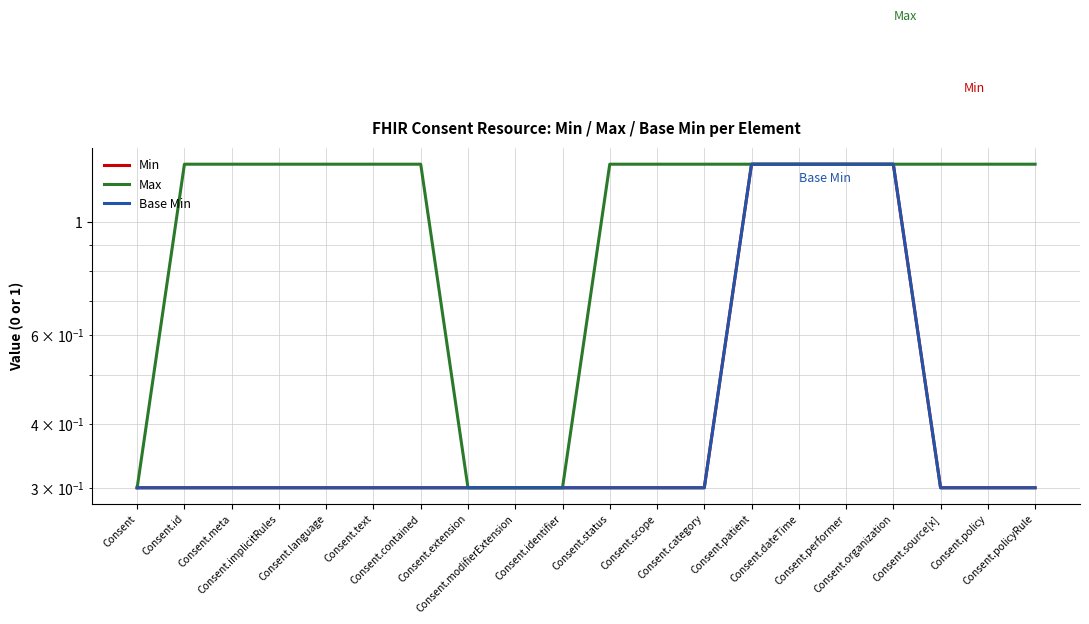

The Min series shows 0.3 at Consent.identifier. True or false?

True